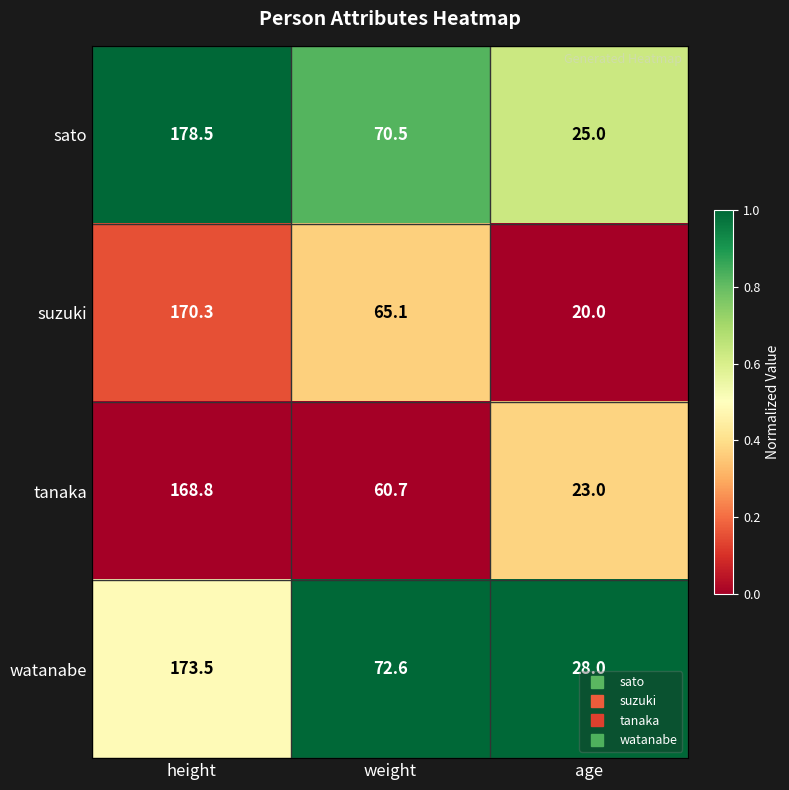

The sato series shows 178.5 at height. True or false?

True